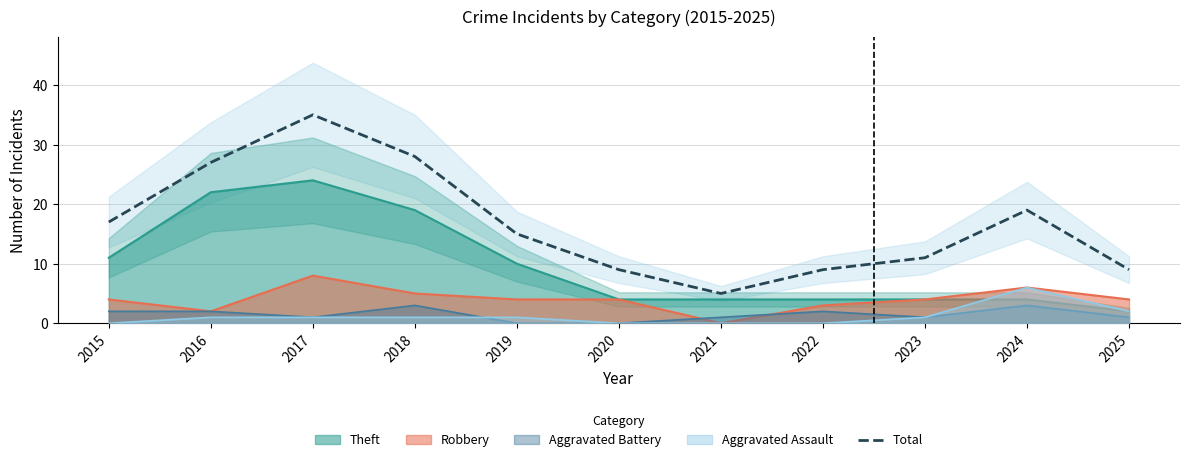

What is the value of the 6th point from the left?

9